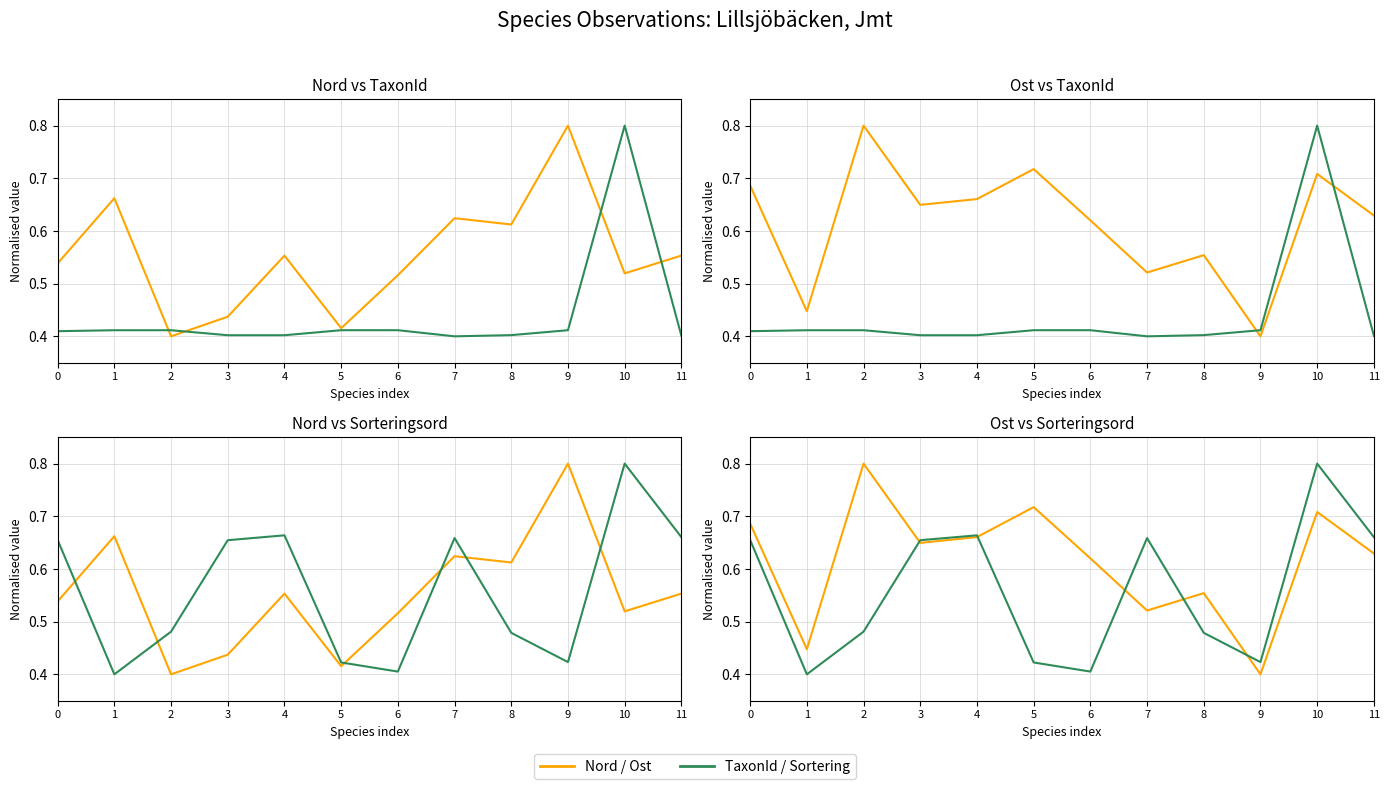

Which category has the highest value across all series?

2